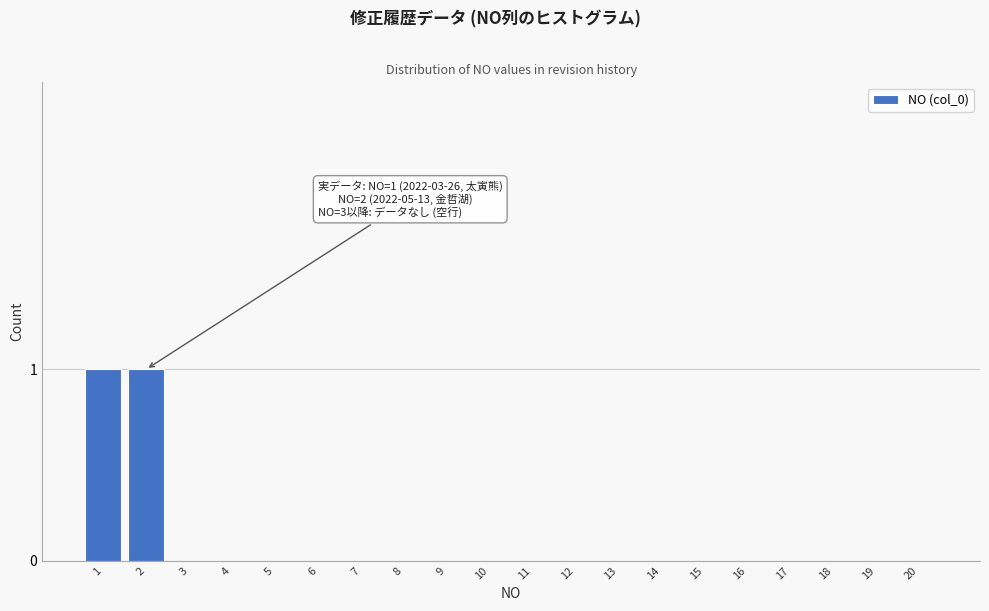

Reading right to left, what are all the values shown in this chart?

20=0	19=0	18=0	17=0	16=0	15=0	14=0	13=0	12=0	11=0	10=0	9=0	8=0	7=0	6=0	5=0	4=0	3=0	2=1	1=1